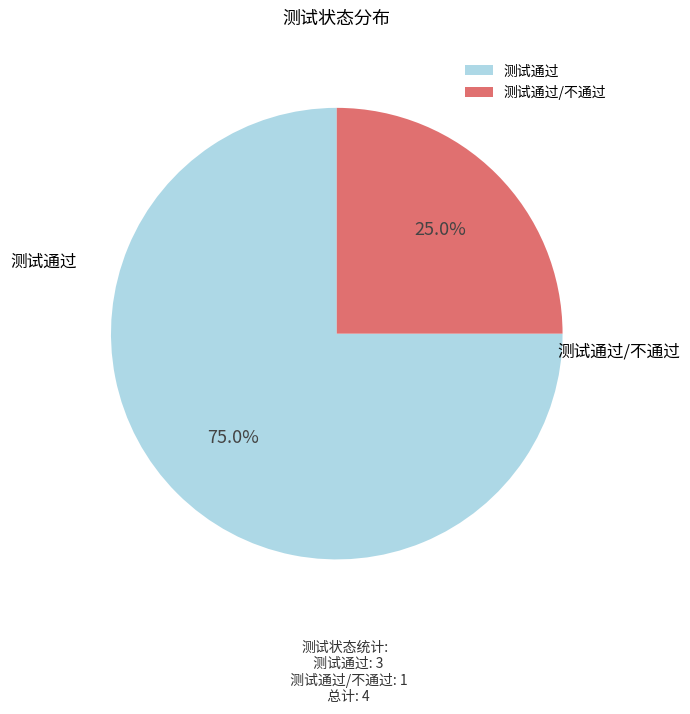

To the nearest percent, what is the combined percentage of 测试通过 and 测试通过/不通过?

100%